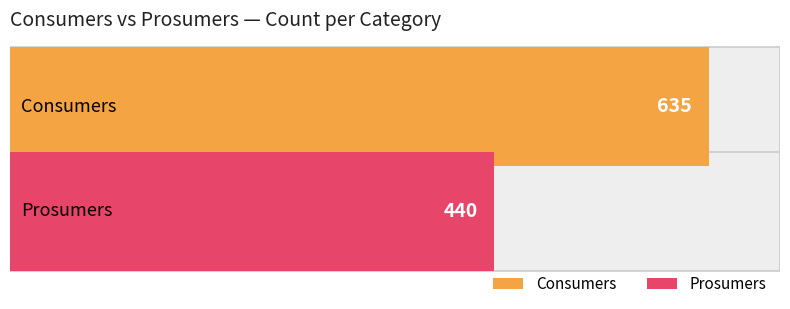

What is the value of the Consumers bar at the 1st from the left?

635